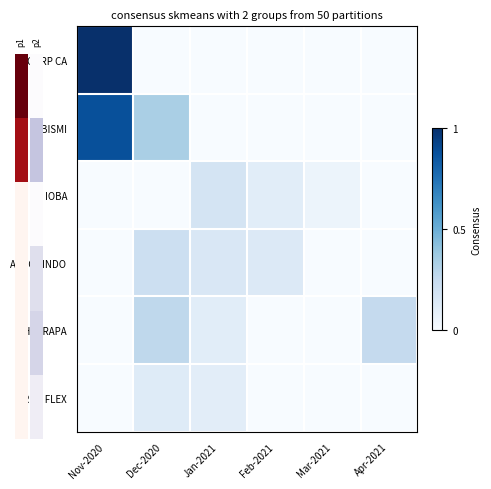

Reading left to right, extract all data points from this chart.

CORP CA: Nov-2020=1.0	Dec-2020=0.0	Jan-2021=0.0	Feb-2021=0.0	Mar-2021=0.0	Apr-2021=0.0
BISMI: Nov-2020=0.9	Dec-2020=0.3	Jan-2021=0.0	Feb-2021=0.0	Mar-2021=0.0	Apr-2021=0.0
IOBA: Nov-2020=0.0	Dec-2020=0.0	Jan-2021=0.2	Feb-2021=0.1	Mar-2021=0.1	Apr-2021=0.0
AUROBINDO: Nov-2020=0.0	Dec-2020=0.2	Jan-2021=0.2	Feb-2021=0.1	Mar-2021=0.0	Apr-2021=0.0
CHAKRAPA: Nov-2020=0.0	Dec-2020=0.3	Jan-2021=0.1	Feb-2021=0.0	Mar-2021=0.0	Apr-2021=0.3
RKN FLEX: Nov-2020=0.0	Dec-2020=0.1	Jan-2021=0.1	Feb-2021=0.0	Mar-2021=0.0	Apr-2021=0.0